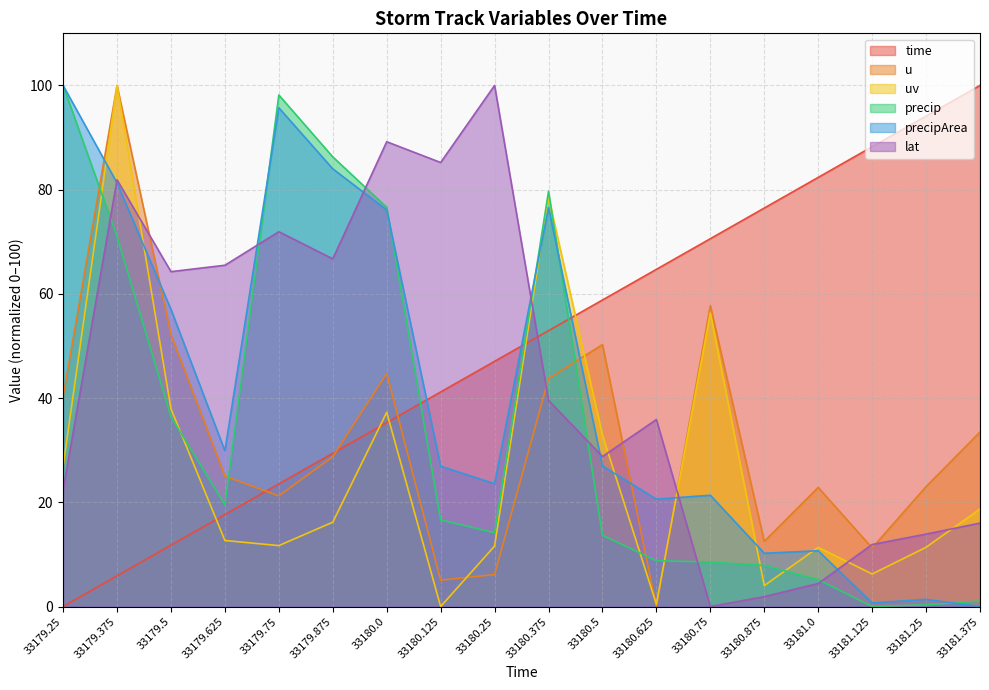

Which series has the largest range (max minus min)?

precipArea